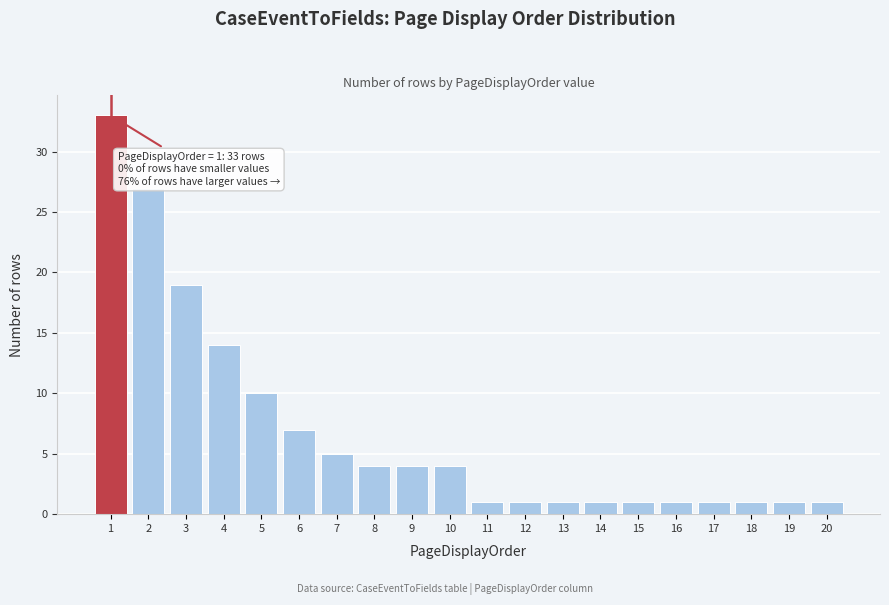

Reading right to left, list all the values displayed in this chart.

20=1	19=1	18=1	17=1	16=1	15=1	14=1	13=1	12=1	11=1	10=4	9=4	8=4	7=5	6=7	5=10	4=14	3=19	2=27	1=33